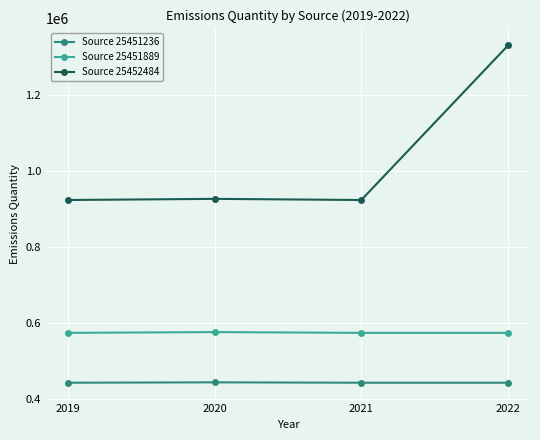

Rank the series by their average value, from lowest to highest.

Source 25451236, Source 25451889, Source 25452484